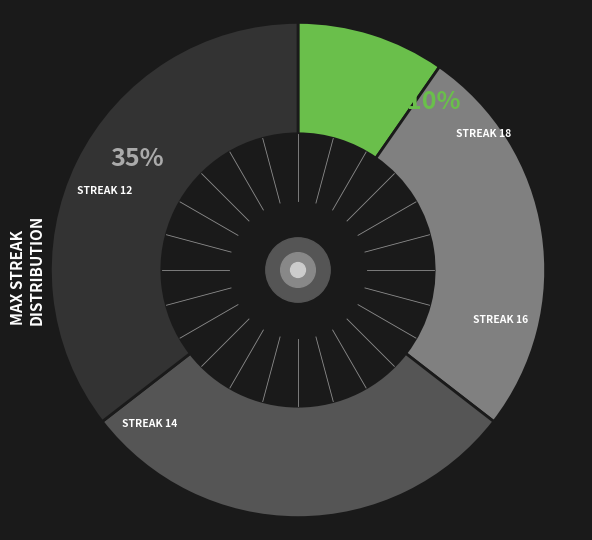

Count the number of slices in the pie.

4